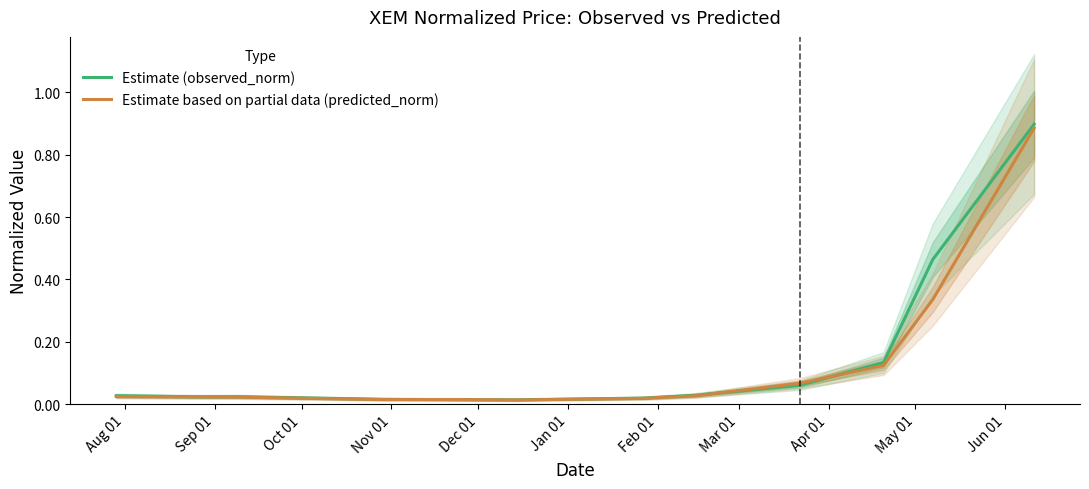

At which category does the chart reach its minimum across all series?

Jan 01